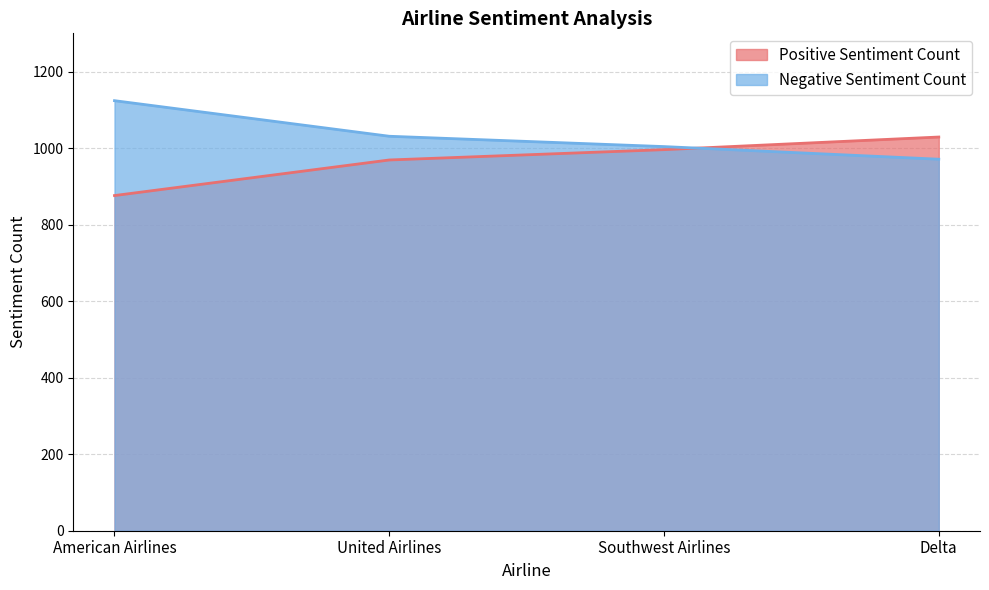

At which label does Positive Sentiment Count reach its peak?

Delta